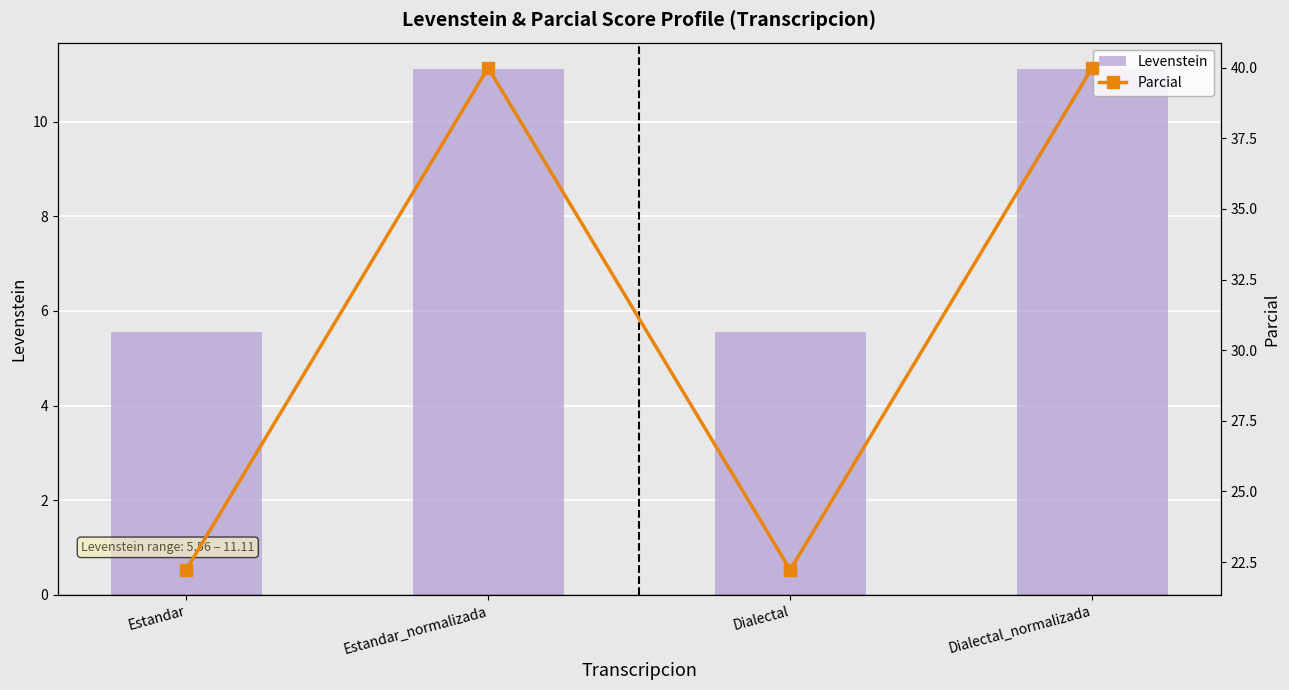

The Parcial series shows 40.0 at Estandar_normalizada. True or false?

True